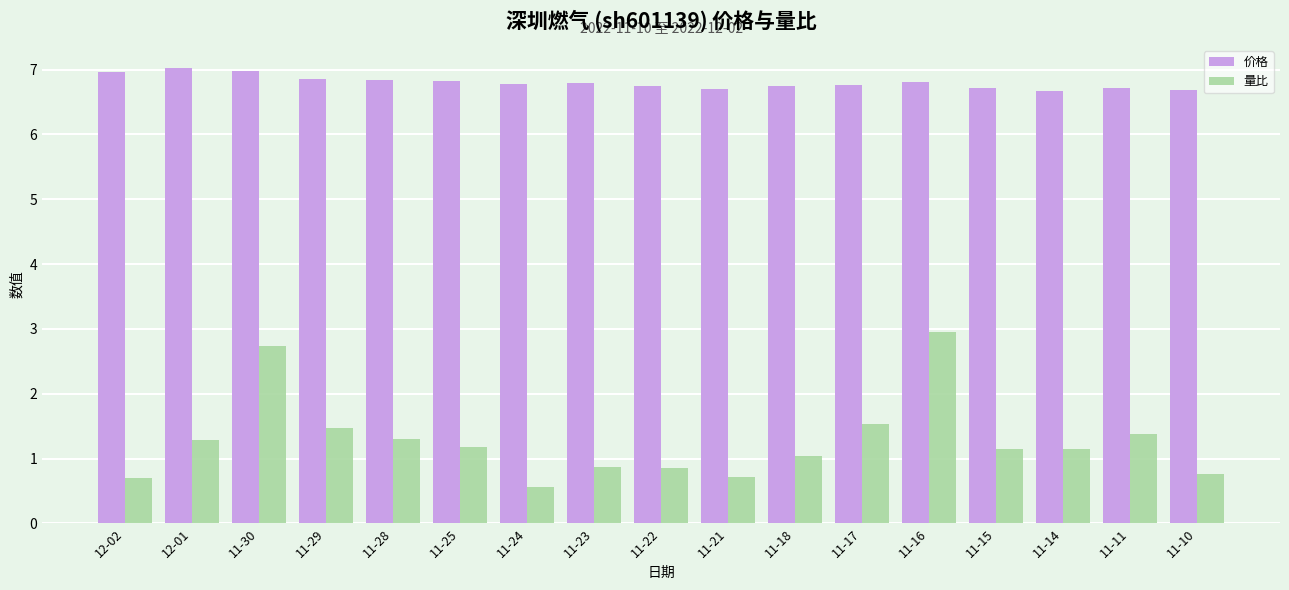

What is the difference between the second highest and minimum values in the 价格 series?

0.3